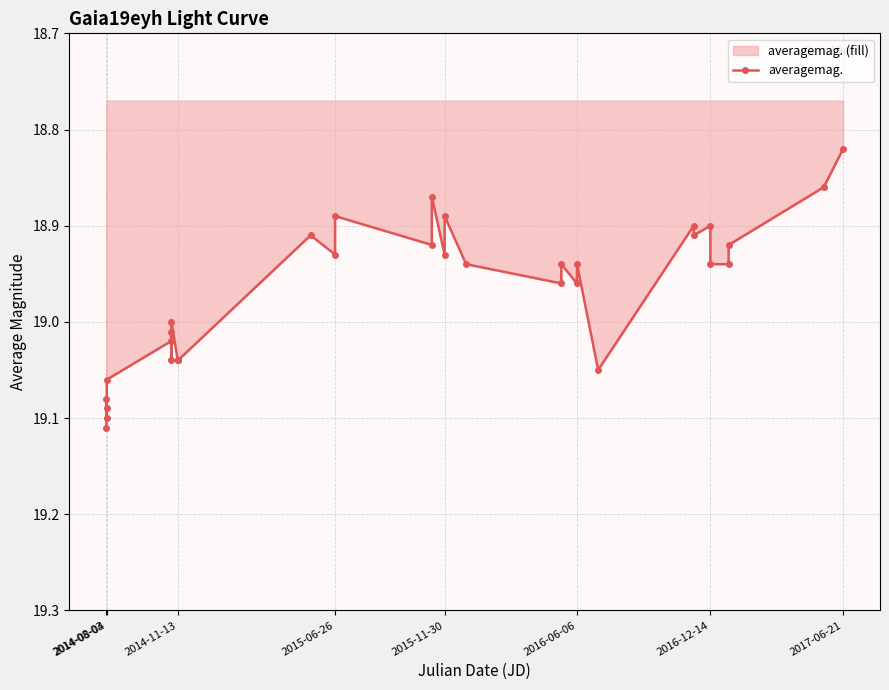

Where is the data nearest to the value 18?

2017-06-21